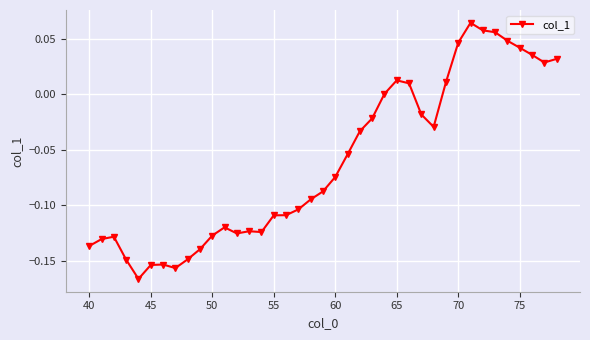

What is the difference between the maximum and minimum values?

0.2